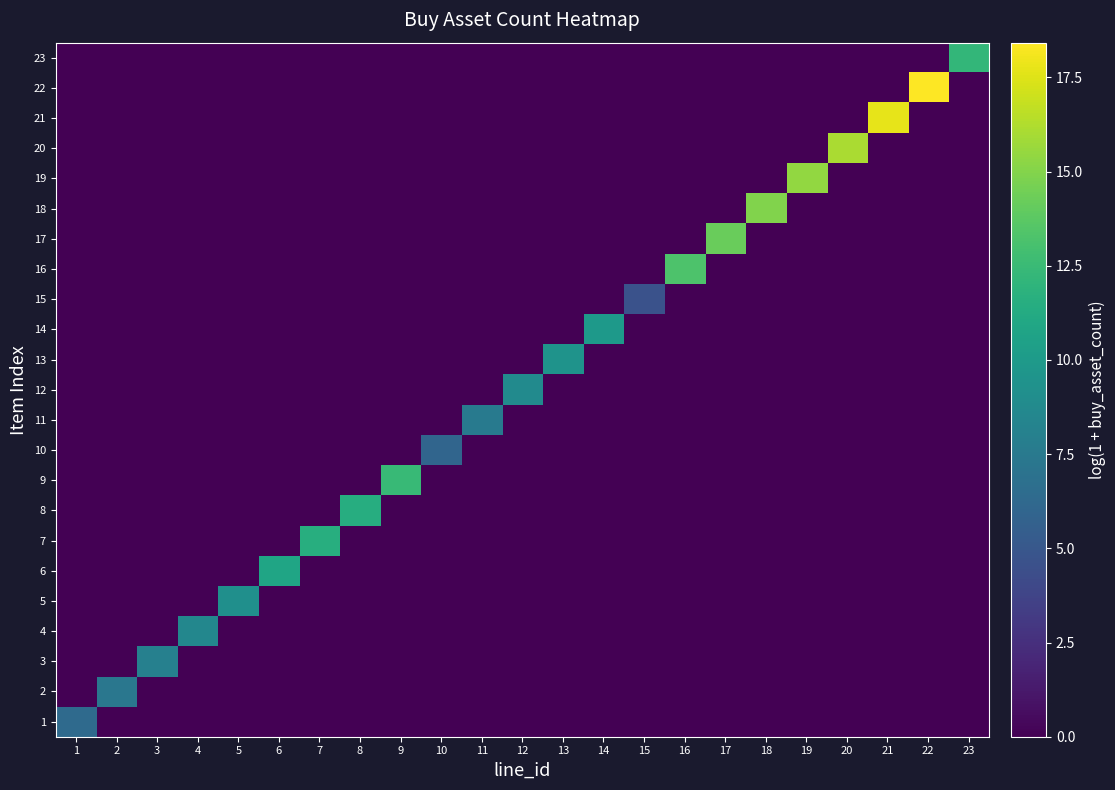

What is the difference between the highest and lowest values at 12?

8.8